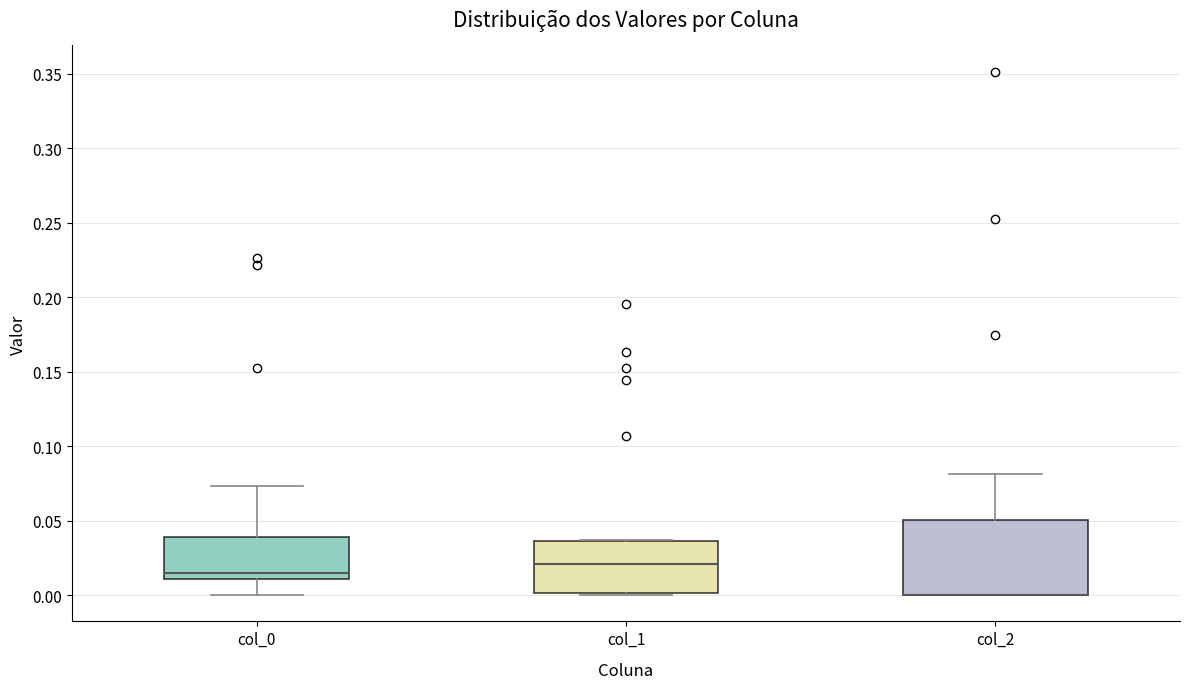

Comparing the boxes themselves (not the whiskers), which one is the tallest?

col_2